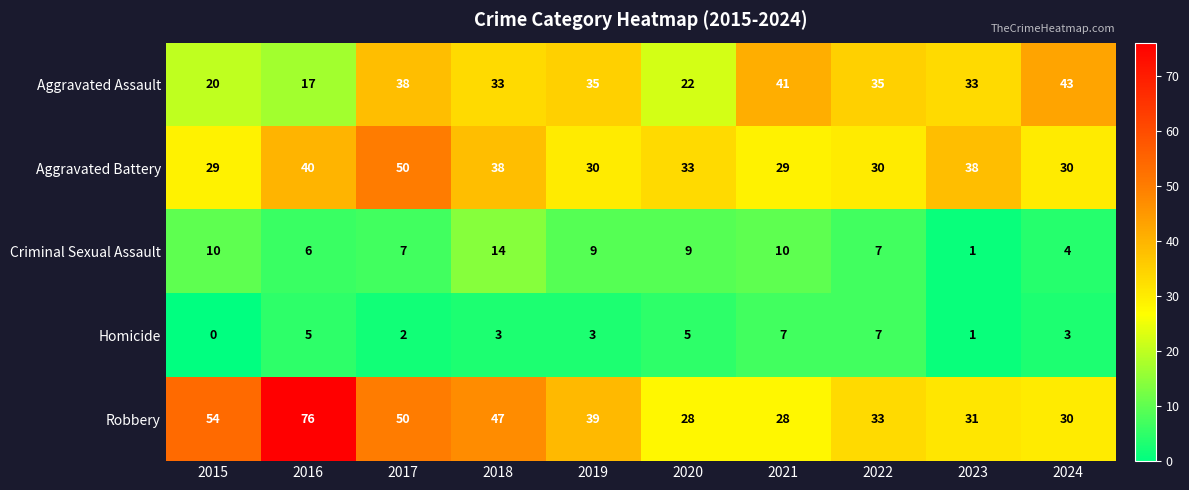

How many values in the Aggravated Battery series are below 33?

5